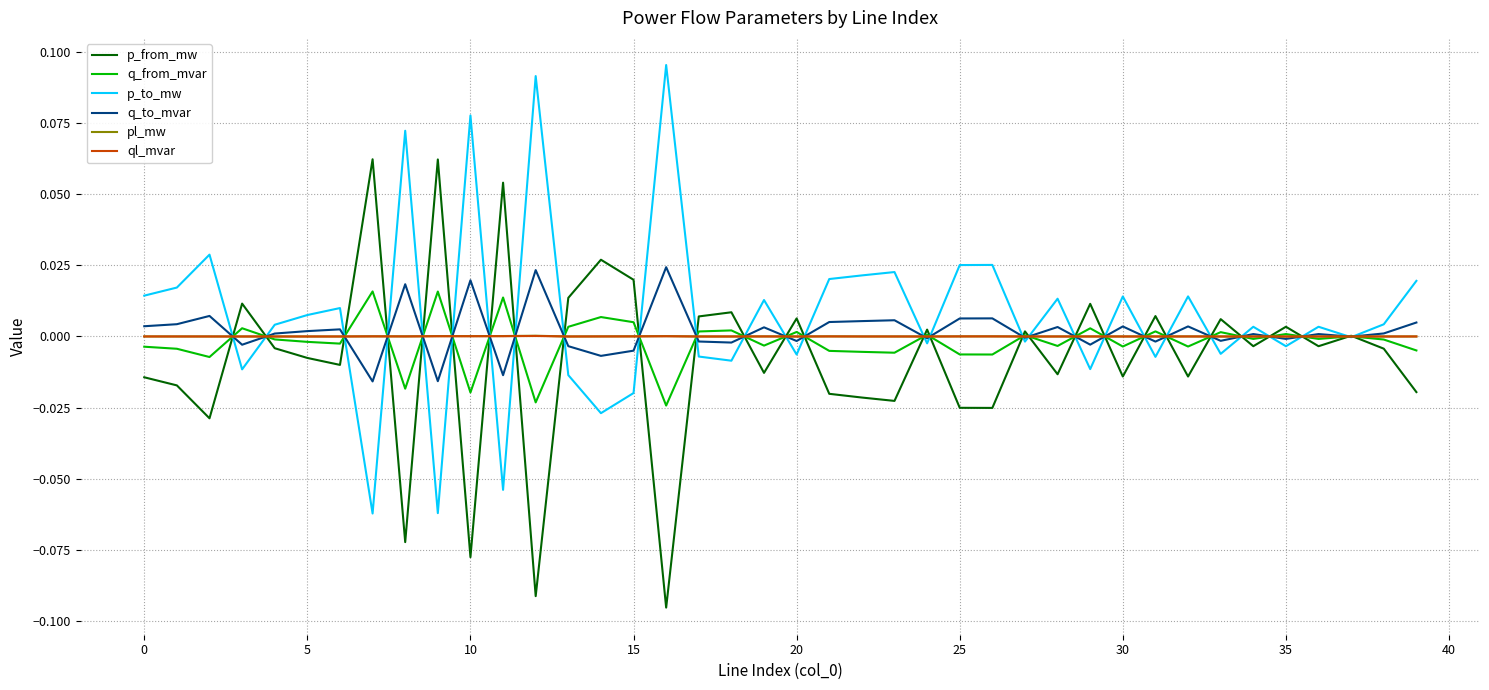

Reading left to right, extract all data points from this chart.

p_from_mw: -0.0	-0.0	-0.0	0.0	-0.0	-0.0	-0.0	0.1	-0.1	0.1	-0.1	0.1	-0.1	0.0	0.0	0.0	-0.1	0.0	0.0	-0.0	0.0	-0.0	-0.0	-0.0	0.0	-0.0	-0.0	0.0	-0.0	0.0	-0.0	0.0	-0.0	0.0	-0.0	0.0	-0.0	0.0	-0.0	-0.0
q_from_mvar: -0.0	-0.0	-0.0	0.0	-0.0	-0.0	-0.0	0.0	-0.0	0.0	-0.0	0.0	-0.0	0.0	0.0	0.0	-0.0	0.0	0.0	-0.0	0.0	-0.0	-0.0	-0.0	0.0	-0.0	-0.0	0.0	-0.0	0.0	-0.0	0.0	-0.0	0.0	-0.0	0.0	-0.0	0.0	-0.0	-0.0
p_to_mw: 0.0	0.0	0.0	-0.0	0.0	0.0	0.0	-0.1	0.1	-0.1	0.1	-0.1	0.1	-0.0	-0.0	-0.0	0.1	-0.0	-0.0	0.0	-0.0	0.0	0.0	0.0	-0.0	0.0	0.0	-0.0	0.0	-0.0	0.0	-0.0	0.0	-0.0	0.0	-0.0	0.0	-0.0	0.0	0.0
q_to_mvar: 0.0	0.0	0.0	-0.0	0.0	0.0	0.0	-0.0	0.0	-0.0	0.0	-0.0	0.0	-0.0	-0.0	-0.0	0.0	-0.0	-0.0	0.0	-0.0	0.0	0.0	0.0	-0.0	0.0	0.0	-0.0	0.0	-0.0	0.0	-0.0	0.0	-0.0	0.0	-0.0	0.0	-0.0	0.0	0.0
pl_mw: 0.0	0.0	0.0	0.0	0.0	0.0	0.0	0.0	0.0	0.0	0.0	0.0	0.0	0.0	0.0	0.0	0.0	0.0	0.0	0.0	0.0	0.0	0.0	0.0	0.0	0.0	0.0	0.0	0.0	0.0	0.0	0.0	0.0	0.0	0.0	0.0	0.0	0.0	0.0	0.0
ql_mvar: 0.0	0.0	0.0	0.0	-0.0	0.0	0.0	0.0	0.0	0.0	0.0	0.0	0.0	0.0	0.0	0.0	0.0	0.0	0.0	0.0	0.0	0.0	0.0	0.0	-0.0	0.0	0.0	-0.0	0.0	0.0	0.0	0.0	0.0	0.0	-0.0	-0.0	-0.0	-0.0	-0.0	0.0